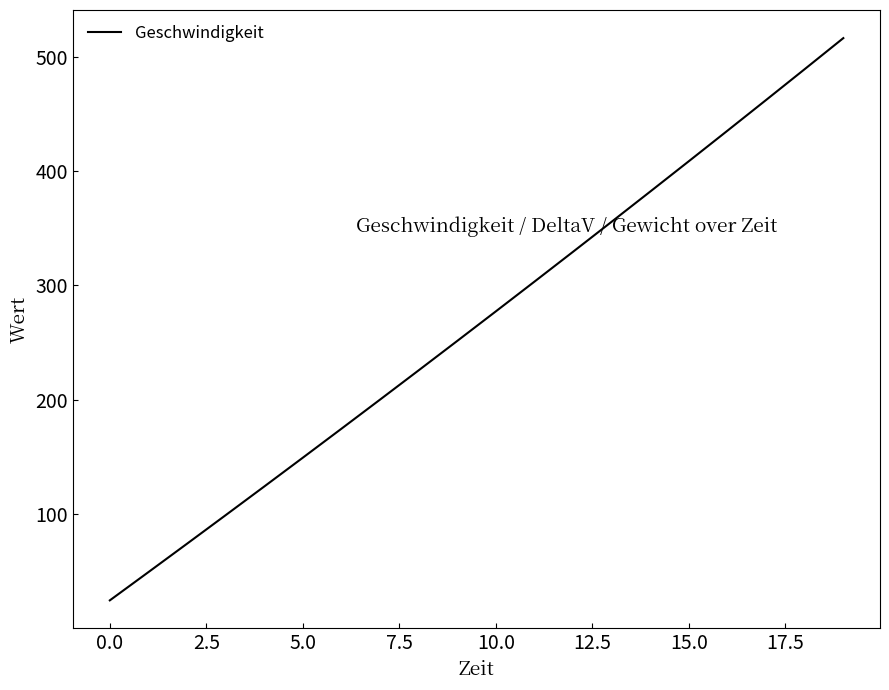

Reading left to right, transcribe all the data shown in this chart.

24.6	49.3	74.1	99.0	124.1	149.3	174.6	200.1	225.7	251.4	277.2	303.2	329.4	355.6	382.0	408.5	435.2	462.0	489.0	516.1